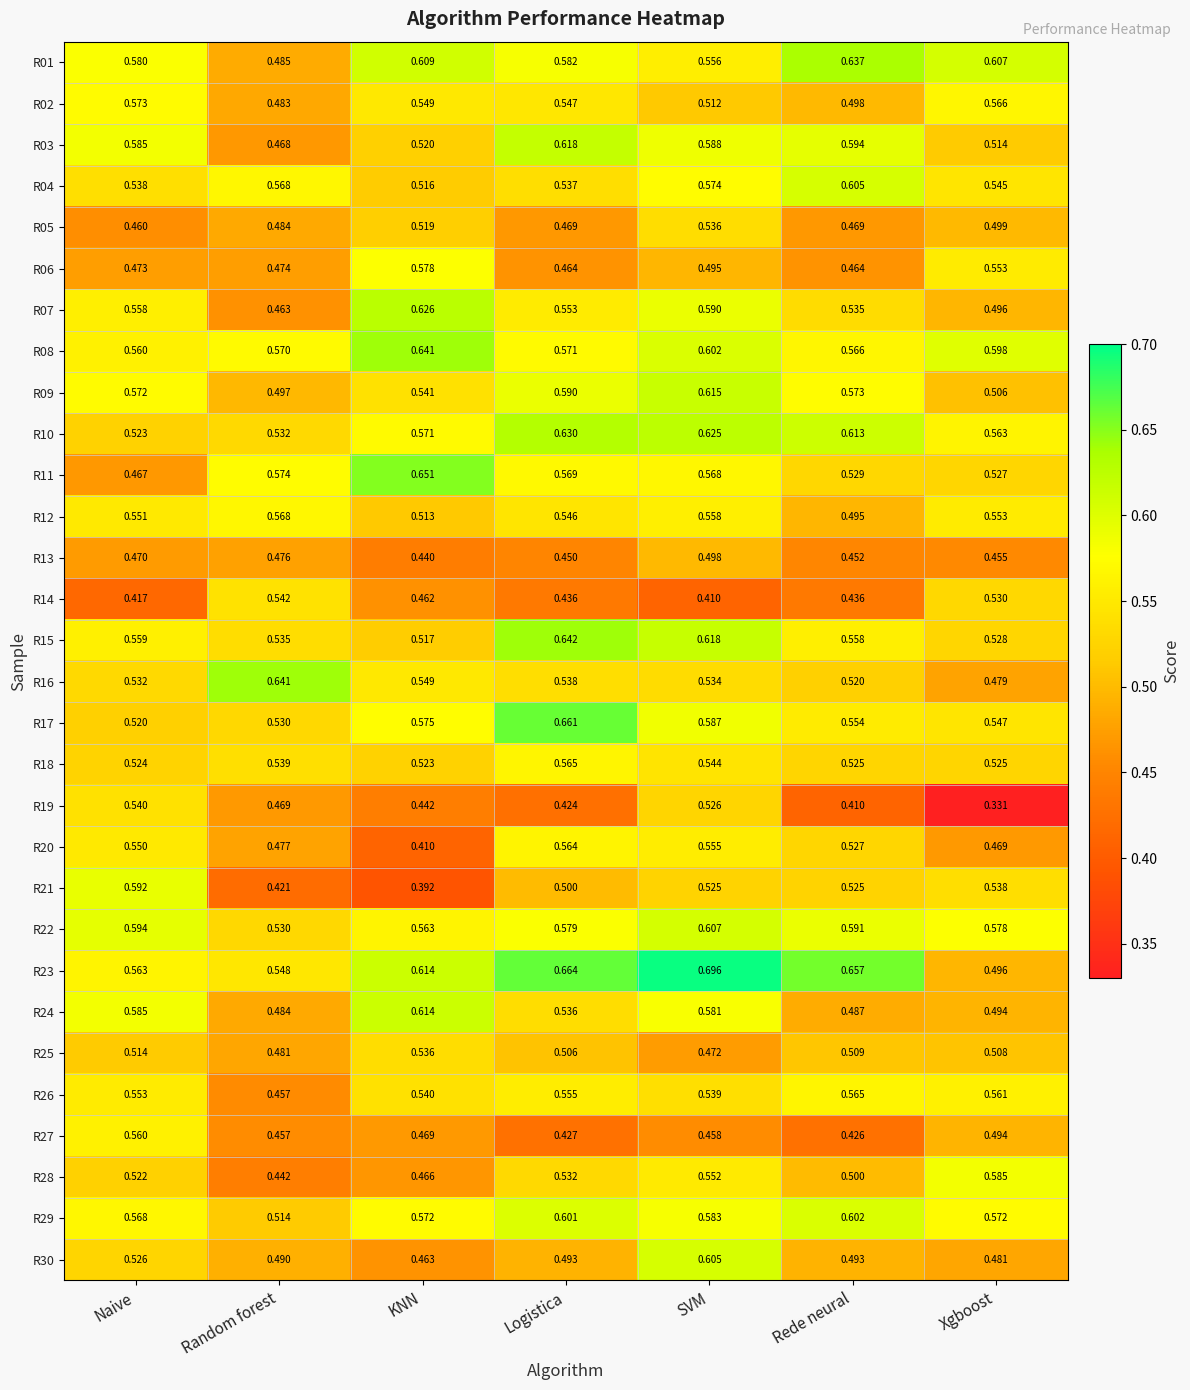

Rank the categories by R08 value from highest to lowest.

KNN, SVM, Xgboost, Logistica, Random forest, Rede neural, Naive